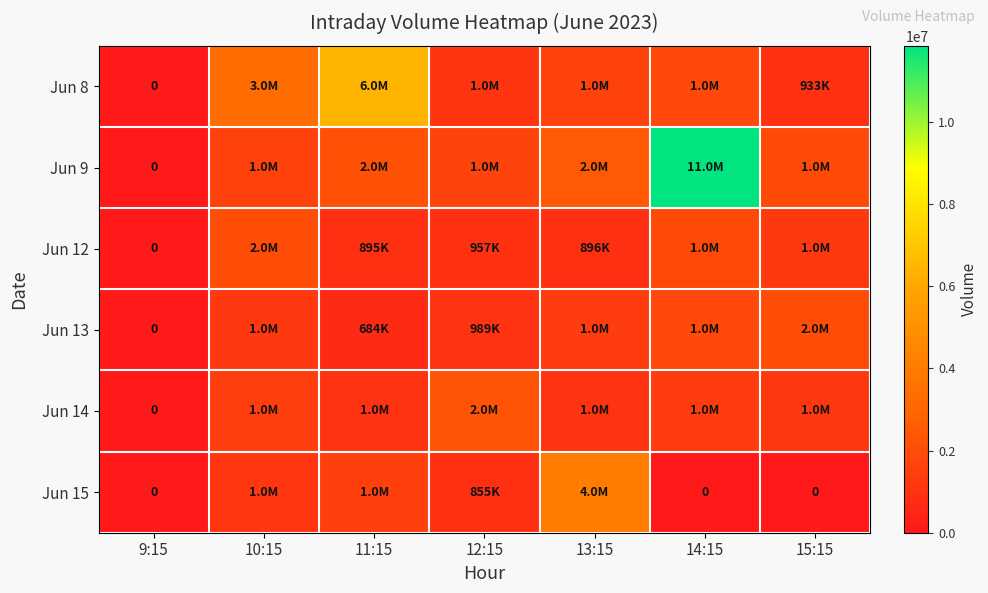

Read the Jun 14 value at 12:15, to the nearest 10.

2290130